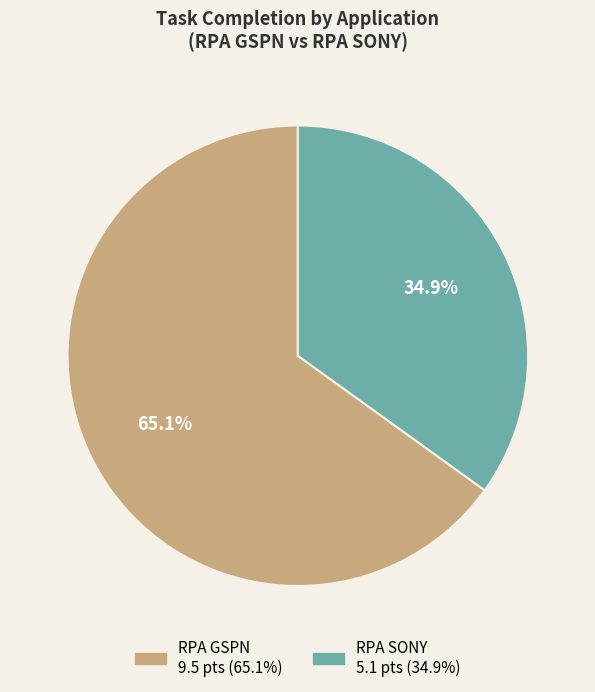

Which category has the smallest portion of the pie?

RPA SONY